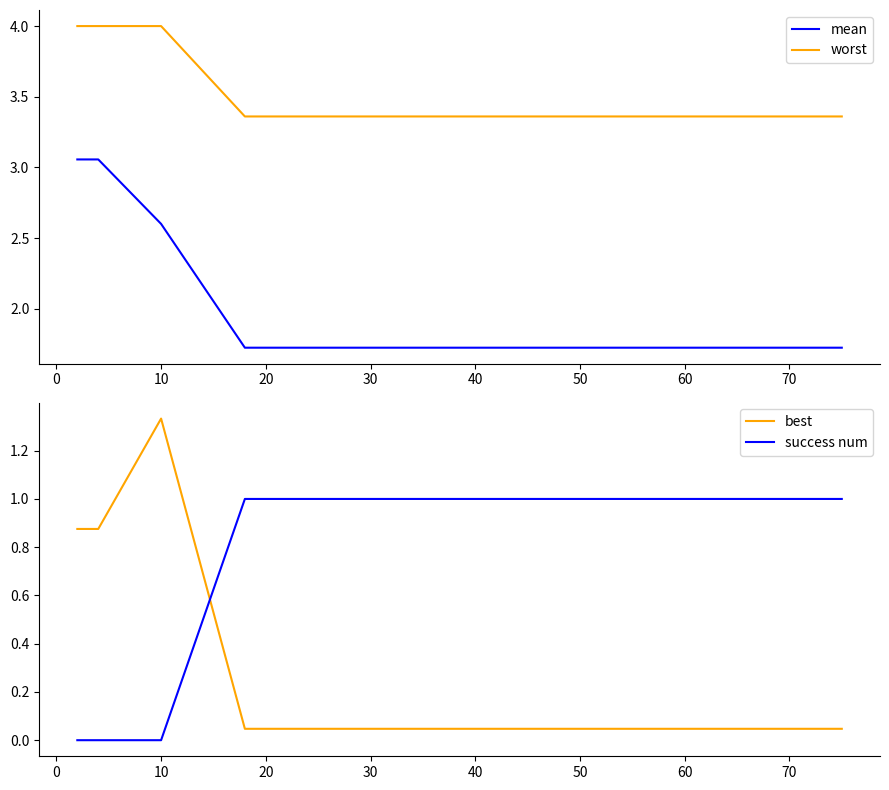

The value of success num at 30 is 1.7. True or false?

False